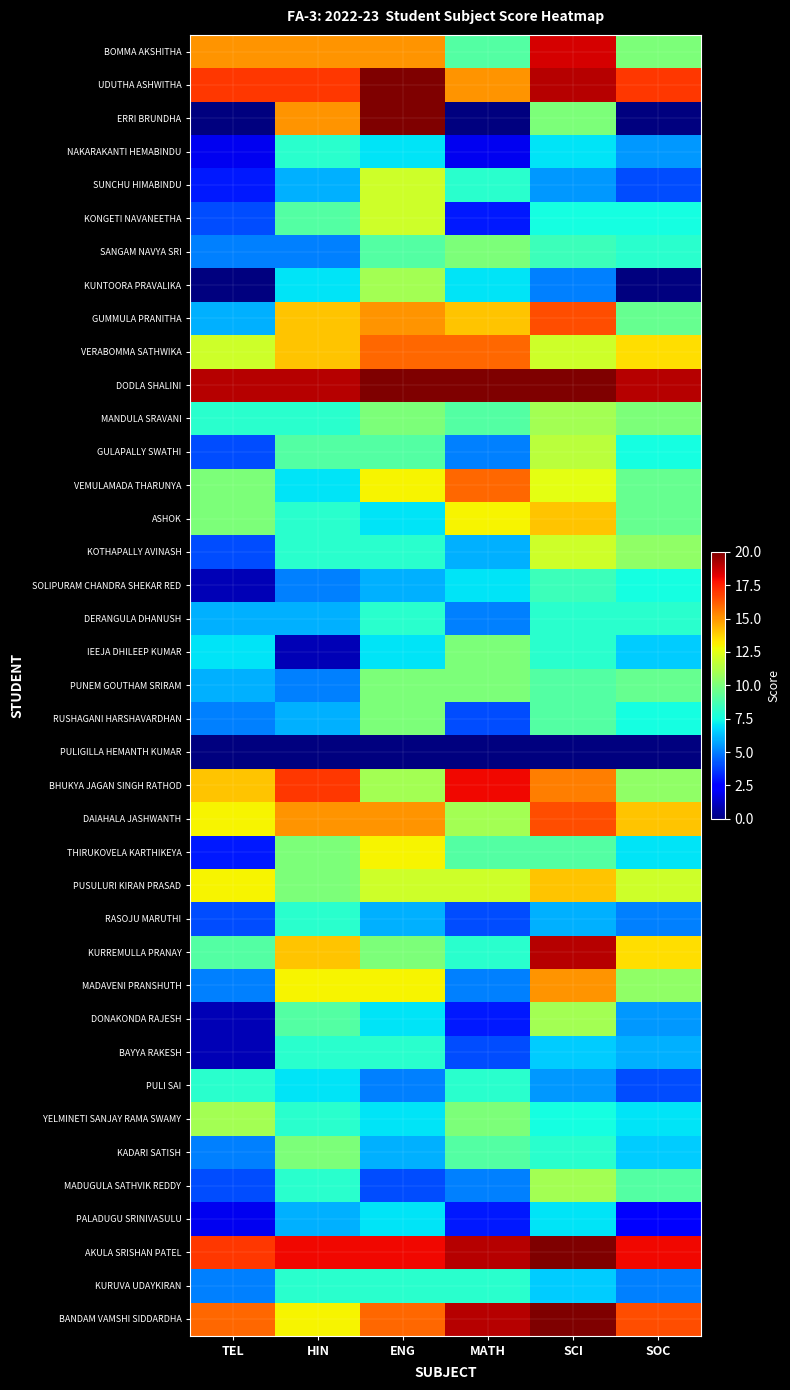

Reading left to right, list all the values displayed in this chart.

BOMMA AKSHITHA: TEL=15.0	HIN=15.0	ENG=15.0	MATH=9.0	SCI=18.5	SOC=10.0
UDUTHA ASHWITHA: TEL=17.0	HIN=17.0	ENG=20.0	MATH=15.0	SCI=19.0	SOC=17.0
ERRI BRUNDHA: TEL=0.0	HIN=15.0	ENG=20.0	MATH=0.0	SCI=10.0	SOC=0.0
NAKARAKANTI HEMABINDU: TEL=2.0	HIN=8.0	ENG=7.0	MATH=2.0	SCI=7.0	SOC=5.5
SUNCHU HIMABINDU: TEL=3.0	HIN=6.0	ENG=12.0	MATH=8.0	SCI=5.5	SOC=4.0
KONGETI NAVANEETHA: TEL=4.0	HIN=9.0	ENG=12.0	MATH=3.0	SCI=7.5	SOC=7.5
SANGAM NAVYA SRI: TEL=5.0	HIN=5.0	ENG=9.0	MATH=10.0	SCI=8.5	SOC=8.0
KUNTOORA PRAVALIKA: TEL=0.0	HIN=7.0	ENG=11.0	MATH=7.0	SCI=5.0	SOC=0.0
GUMMULA PRANITHA: TEL=6.0	HIN=14.0	ENG=15.0	MATH=14.0	SCI=16.5	SOC=9.5
VERABOMMA SATHWIKA: TEL=12.0	HIN=14.0	ENG=16.0	MATH=16.0	SCI=12.0	SOC=13.5
DODLA SHALINI: TEL=19.0	HIN=19.0	ENG=20.0	MATH=20.0	SCI=20.0	SOC=19.0
MANDULA SRAVANI: TEL=8.0	HIN=8.0	ENG=10.0	MATH=9.0	SCI=11.0	SOC=10.0
GULAPALLY SWATHI: TEL=4.0	HIN=9.0	ENG=9.0	MATH=5.0	SCI=11.5	SOC=7.5
VEMULAMADA THARUNYA: TEL=10.0	HIN=7.0	ENG=13.0	MATH=16.0	SCI=12.5	SOC=9.5
ASHOK: TEL=10.0	HIN=8.0	ENG=7.0	MATH=13.0	SCI=14.0	SOC=9.5
KOTHAPALLY AVINASH: TEL=4.0	HIN=8.0	ENG=8.0	MATH=6.0	SCI=12.0	SOC=10.5
SOLIPURAM CHANDRA SHEKAR RED: TEL=1.0	HIN=5.0	ENG=6.0	MATH=7.0	SCI=8.5	SOC=7.5
DERANGULA DHANUSH: TEL=6.0	HIN=6.0	ENG=8.0	MATH=5.0	SCI=8.0	SOC=8.0
IEEJA DHILEEP KUMAR: TEL=7.0	HIN=1.0	ENG=7.0	MATH=10.0	SCI=8.0	SOC=6.5
PUNEM GOUTHAM SRIRAM: TEL=6.0	HIN=5.0	ENG=10.0	MATH=10.0	SCI=9.0	SOC=9.5
RUSHAGANI HARSHAVARDHAN: TEL=5.0	HIN=6.0	ENG=10.0	MATH=4.0	SCI=9.0	SOC=7.5
PULIGILLA HEMANTH KUMAR: TEL=0.0	HIN=0.0	ENG=0.0	MATH=0.0	SCI=0.0	SOC=0.0
BHUKYA JAGAN SINGH RATHOD: TEL=14.0	HIN=17.0	ENG=11.0	MATH=18.0	SCI=15.5	SOC=10.5
DAIAHALA JASHWANTH: TEL=13.0	HIN=15.0	ENG=15.0	MATH=11.0	SCI=16.5	SOC=14.0
THIRUKOVELA KARTHIKEYA: TEL=3.0	HIN=10.0	ENG=13.0	MATH=9.0	SCI=9.0	SOC=7.0
PUSULURI KIRAN PRASAD: TEL=13.0	HIN=10.0	ENG=12.0	MATH=12.0	SCI=14.0	SOC=12.0
RASOJU MARUTHI: TEL=4.0	HIN=8.0	ENG=6.0	MATH=4.0	SCI=6.0	SOC=5.0
KURREMULLA PRANAY: TEL=9.0	HIN=14.0	ENG=10.0	MATH=8.0	SCI=19.0	SOC=13.5
MADAVENI PRANSHUTH: TEL=5.0	HIN=13.0	ENG=13.0	MATH=5.0	SCI=15.0	SOC=10.5
DONAKONDA RAJESH: TEL=1.0	HIN=9.0	ENG=7.0	MATH=3.0	SCI=11.0	SOC=5.5
BAYYA RAKESH: TEL=1.0	HIN=8.0	ENG=8.0	MATH=4.0	SCI=6.5	SOC=6.0
PULI SAI: TEL=8.0	HIN=7.0	ENG=5.0	MATH=8.0	SCI=5.5	SOC=4.0
YELMINETI SANJAY RAMA SWAMY: TEL=11.0	HIN=8.0	ENG=7.0	MATH=10.0	SCI=7.5	SOC=7.0
KADARI SATISH: TEL=5.0	HIN=10.0	ENG=6.0	MATH=9.0	SCI=8.0	SOC=6.5
MADUGULA SATHVIK REDDY: TEL=4.0	HIN=8.0	ENG=4.0	MATH=5.0	SCI=11.0	SOC=9.0
PALADUGU SRINIVASULU: TEL=2.0	HIN=6.0	ENG=7.0	MATH=3.0	SCI=7.0	SOC=2.5
AKULA SRISHAN PATEL: TEL=17.0	HIN=18.0	ENG=18.0	MATH=19.0	SCI=20.0	SOC=18.0
KURUVA UDAYKIRAN: TEL=5.0	HIN=8.0	ENG=8.0	MATH=8.0	SCI=6.5	SOC=5.0
BANDAM VAMSHI SIDDARDHA: TEL=16.0	HIN=13.0	ENG=16.0	MATH=19.0	SCI=20.0	SOC=16.5